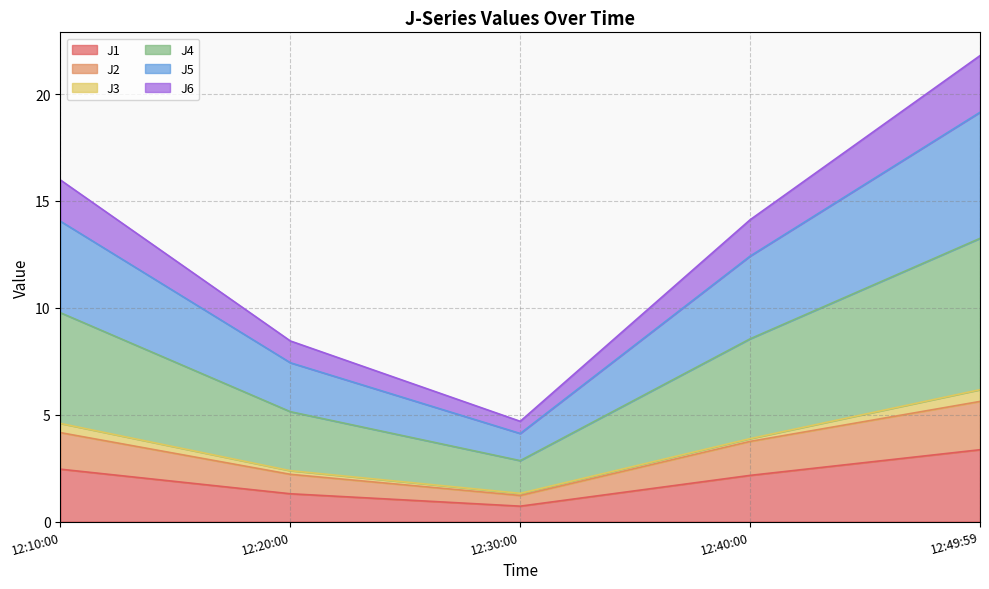

How many categories are shown in the chart?

5